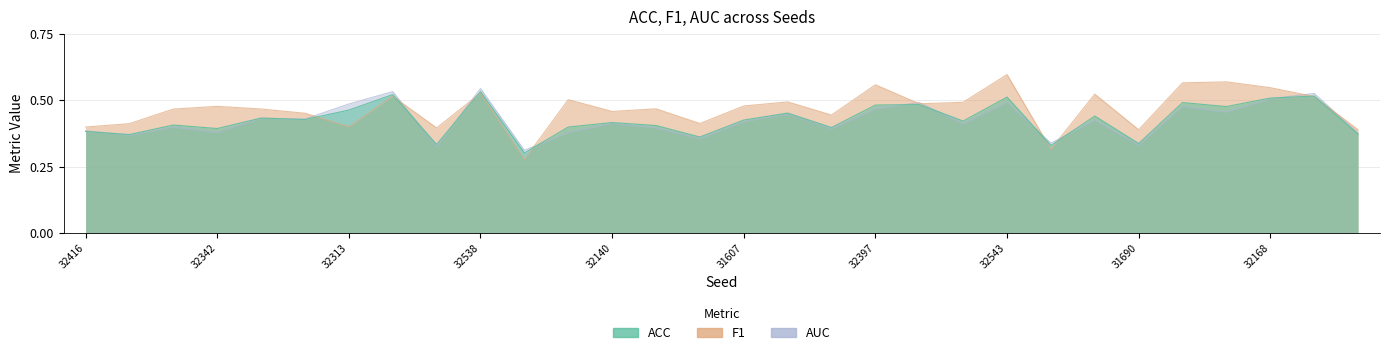

At which label does ACC reach its peak?

32538